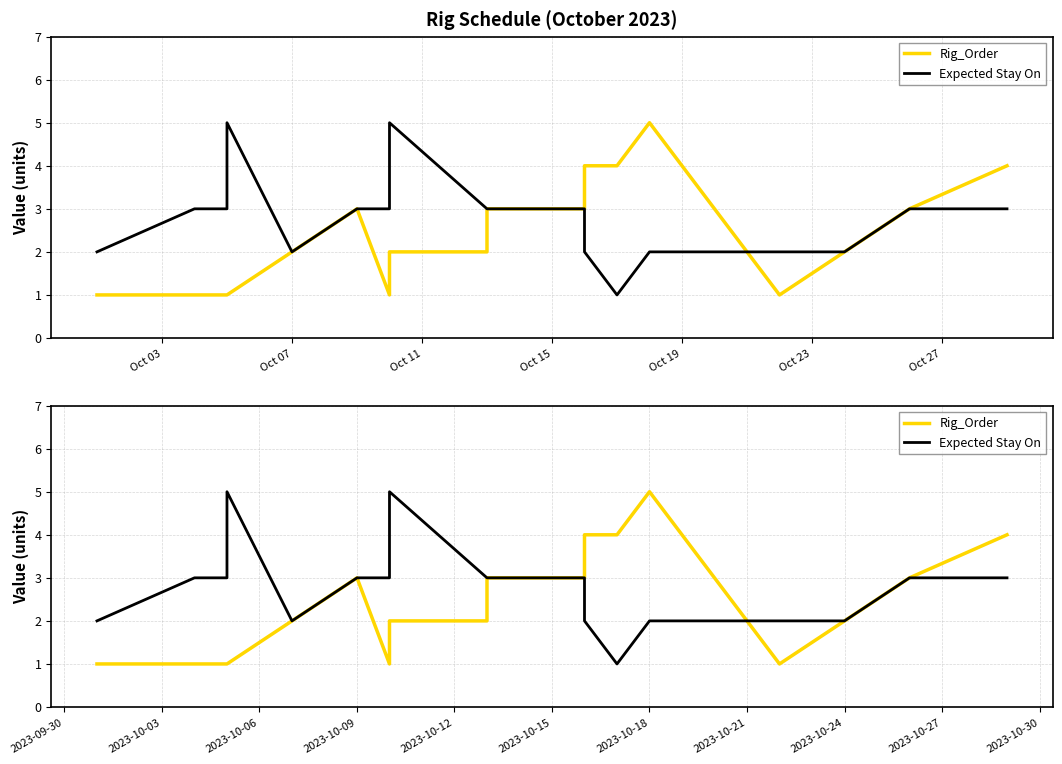

How many lines are shown in the chart?

2